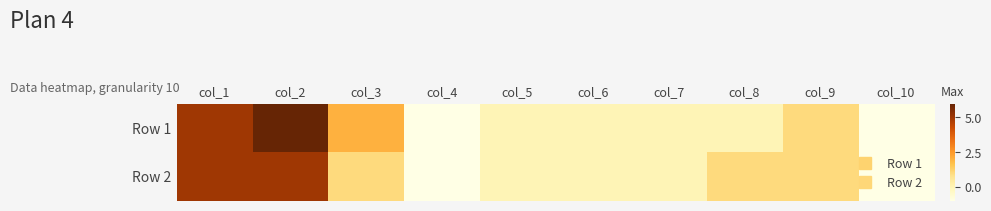

Reading left to right, extract all data points from this chart.

Row 1: col_1=5	col_2=6	col_3=2	col_4=-1	col_5=0	col_6=0	col_7=0	col_8=0	col_9=1	col_10=-1
Row 2: col_1=5	col_2=5	col_3=1	col_4=-1	col_5=0	col_6=0	col_7=0	col_8=1	col_9=1	col_10=-1